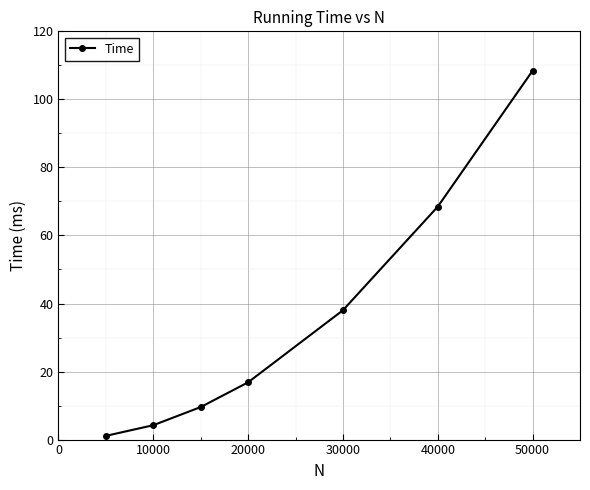

What is the smallest value displayed?

1.1